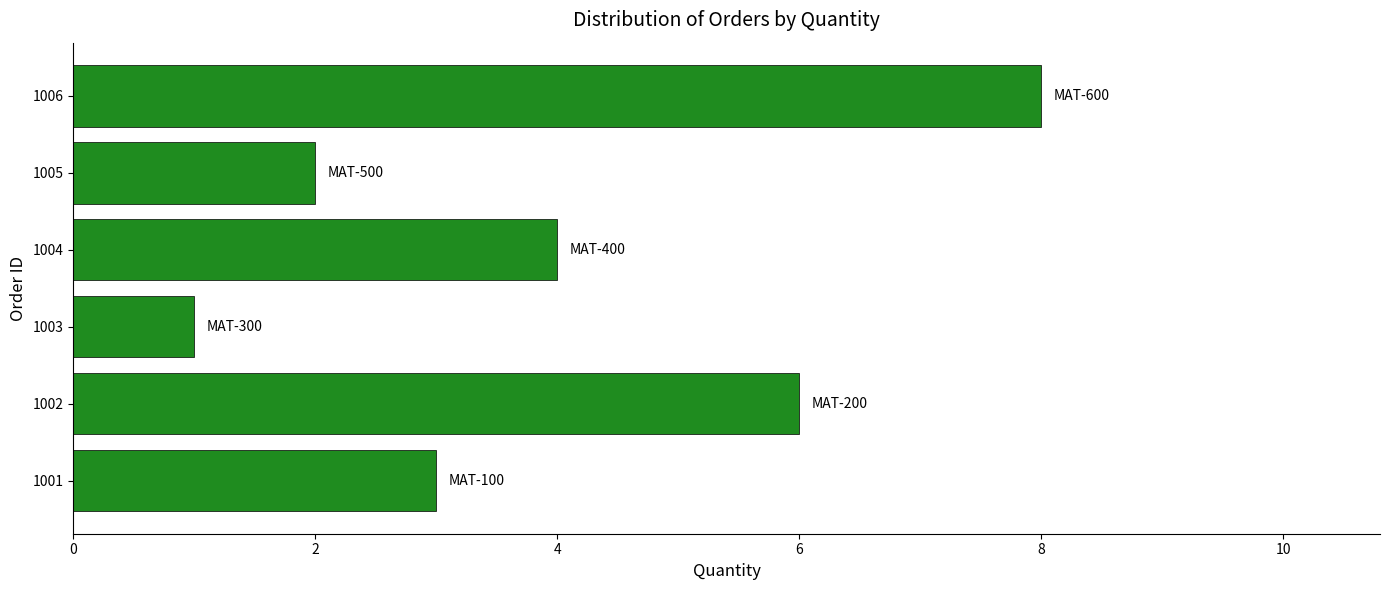

Is it true that the value at 1001 is 4?

False